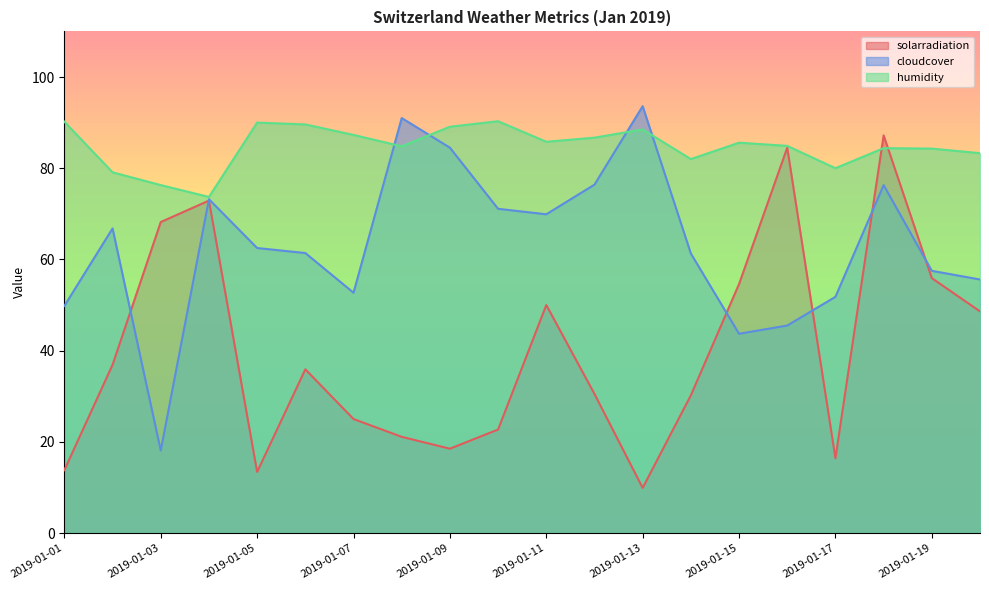

How many lines are shown in the chart?

3